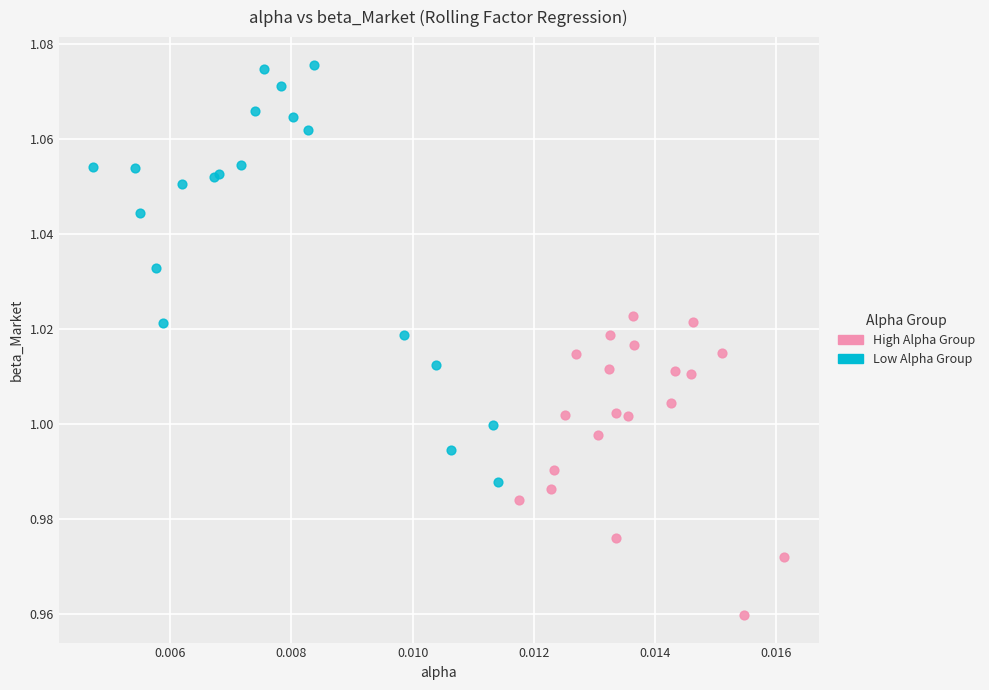

Which series has the widest spread of Y values?

Low Alpha Group